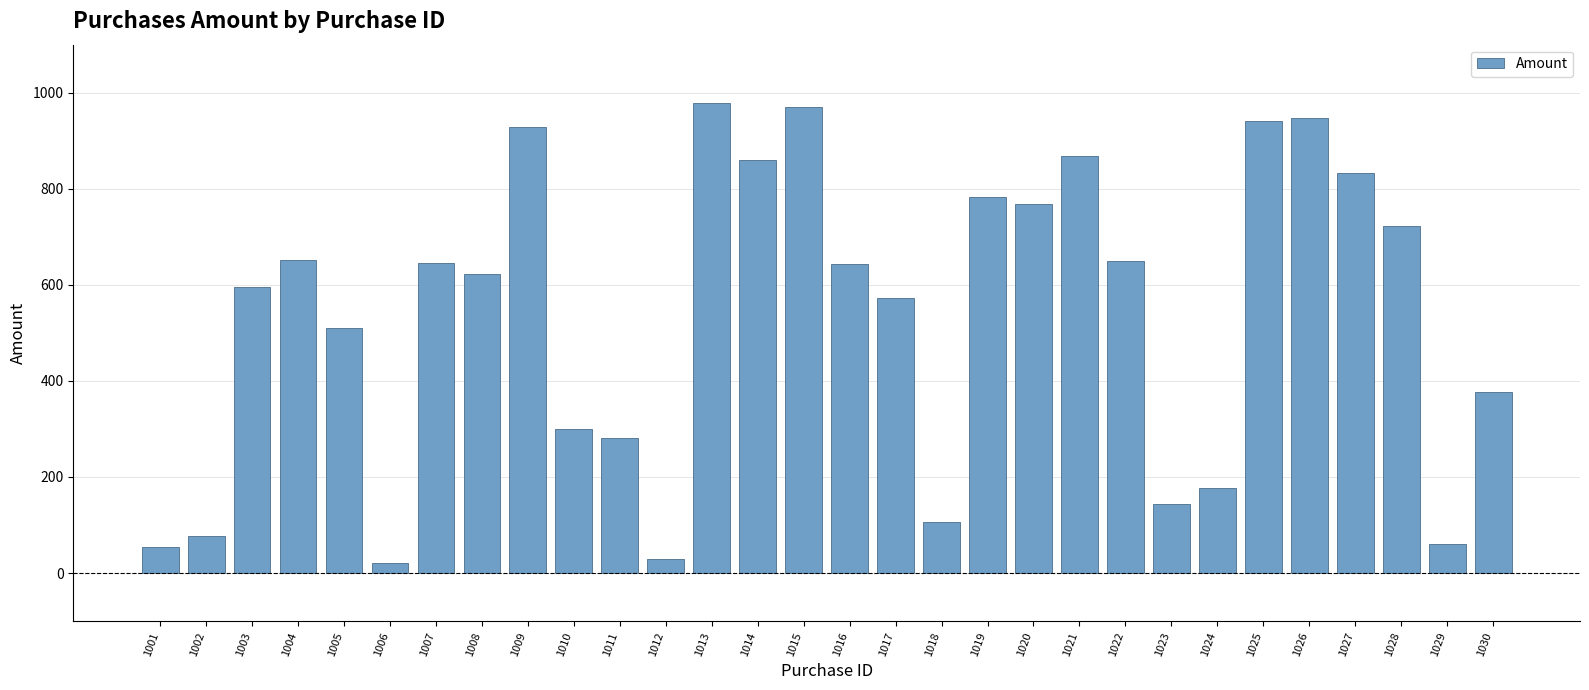

Is it true that the value at 1016 is 642.3?

True